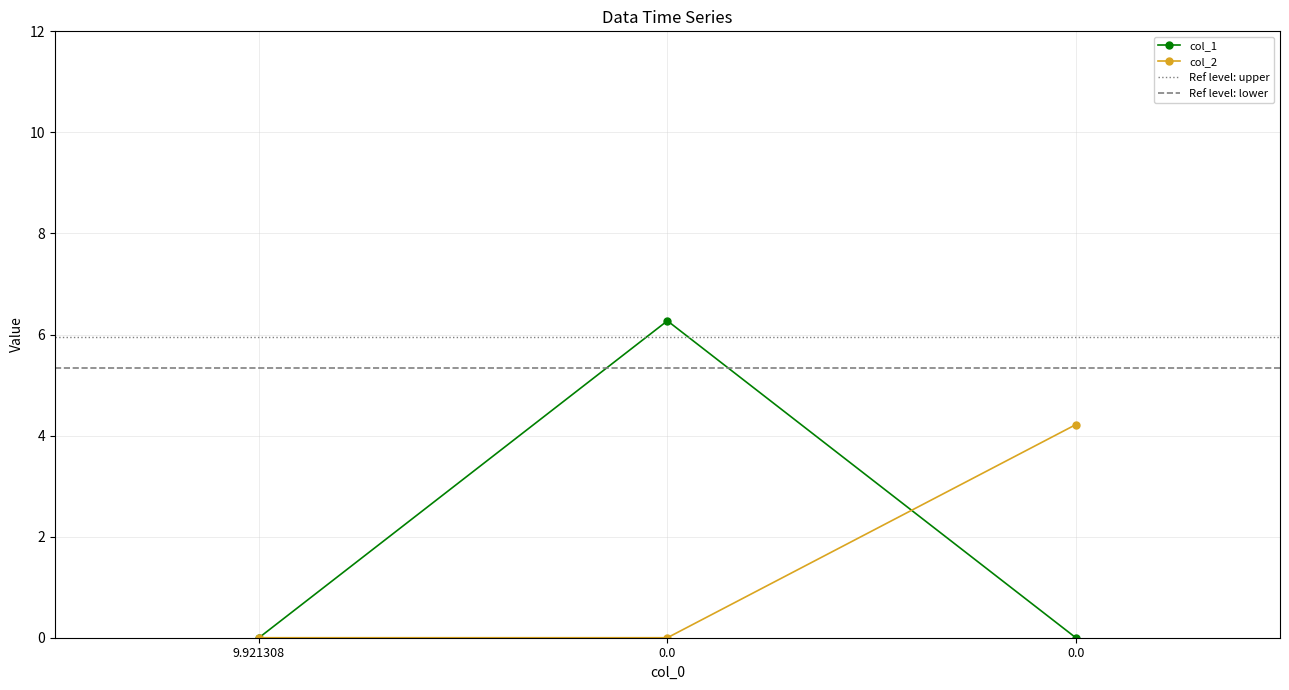

How many lines are shown in the chart?

2